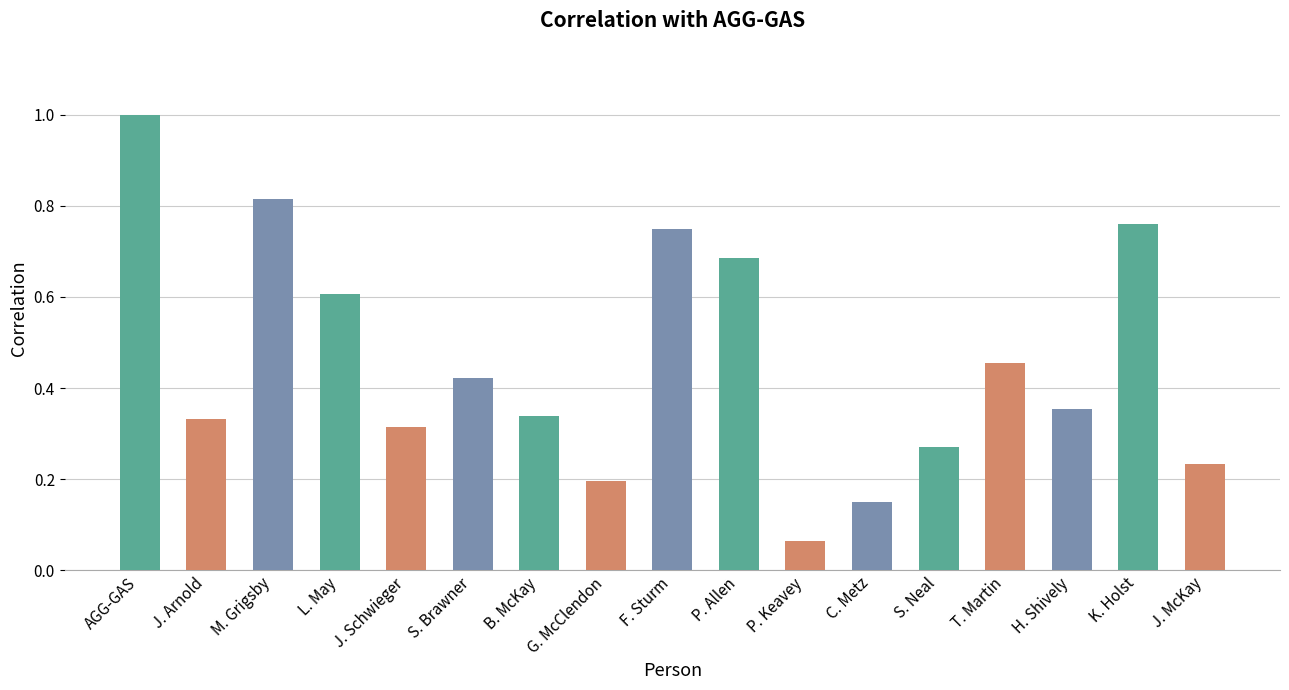

What position from the right is J. Arnold?

16